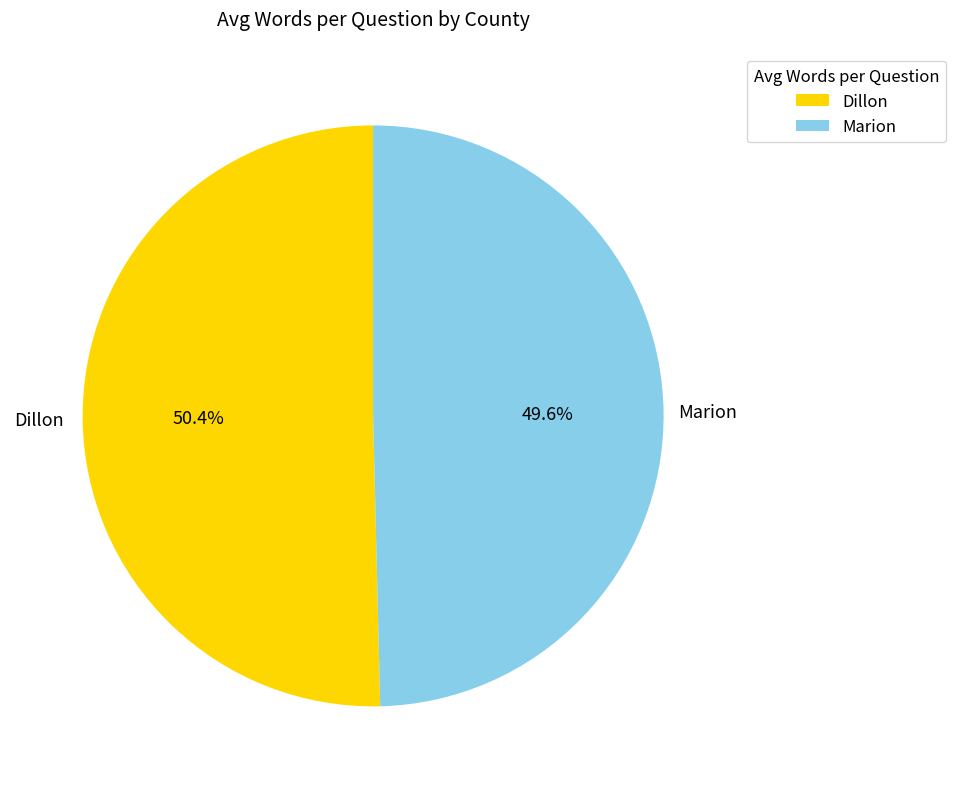

To the nearest percent, what portion does Marion represent?

50%